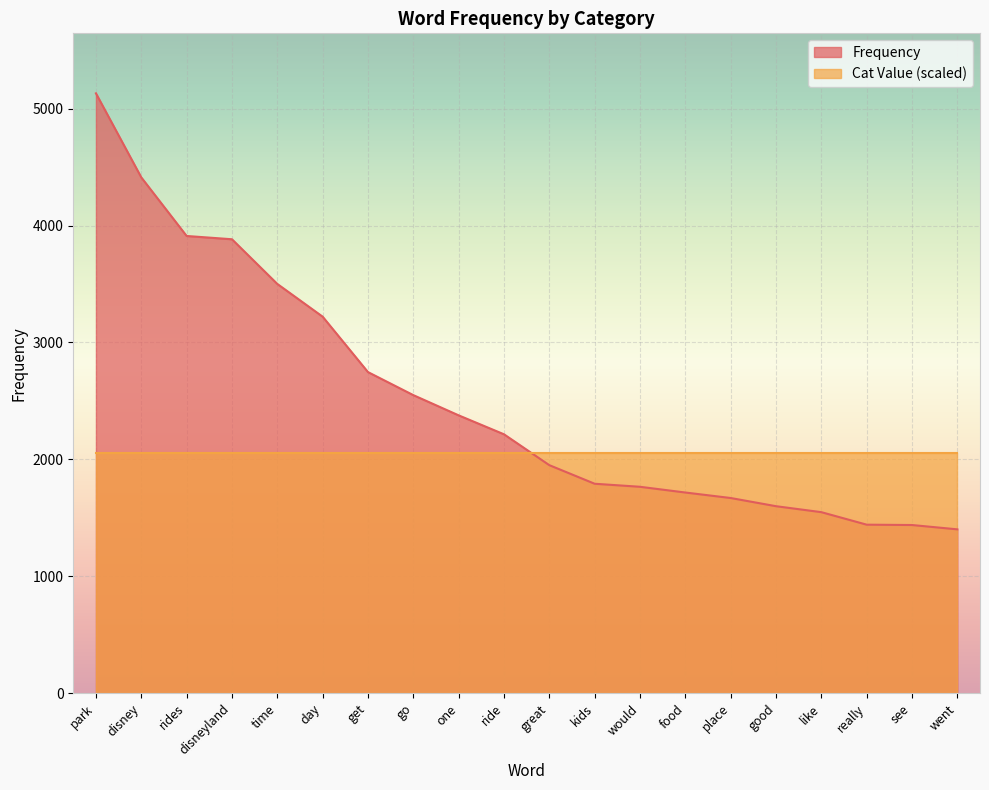

What is the greatest value displayed?

5131.0